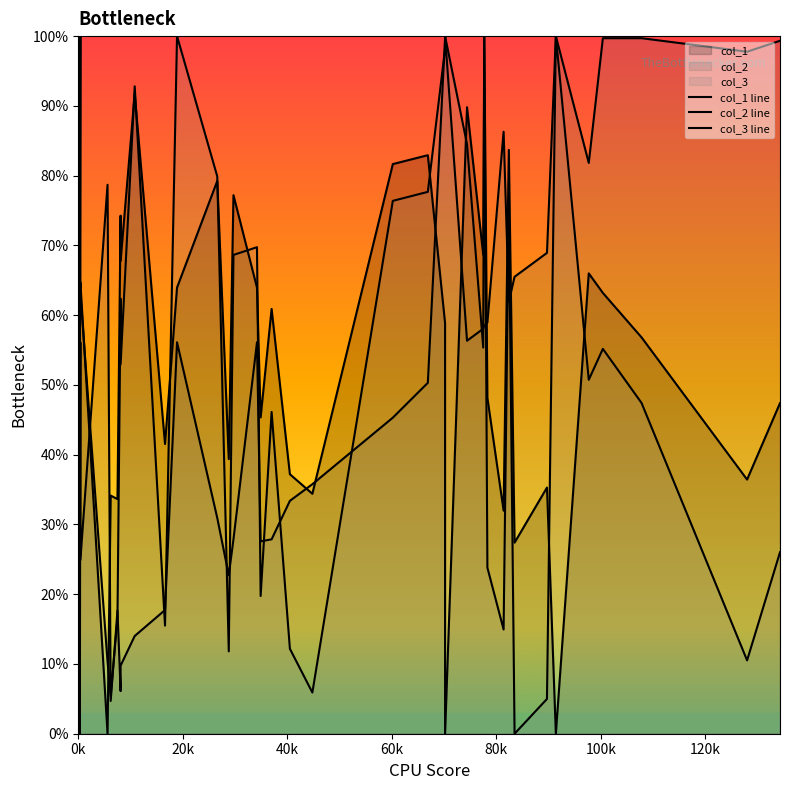

Rank the series by their maximum value, from lowest to highest.

col_1 line, col_2 line, col_3 line